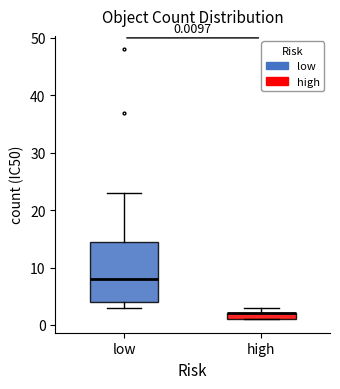

Which box is the tallest, from its lower edge to its upper edge?

low